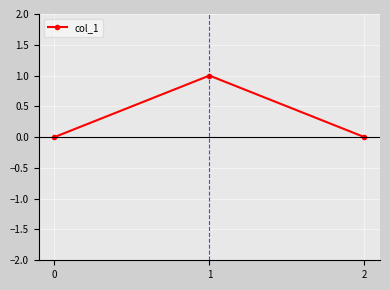

True or false: the data shows 0 at 0.

True